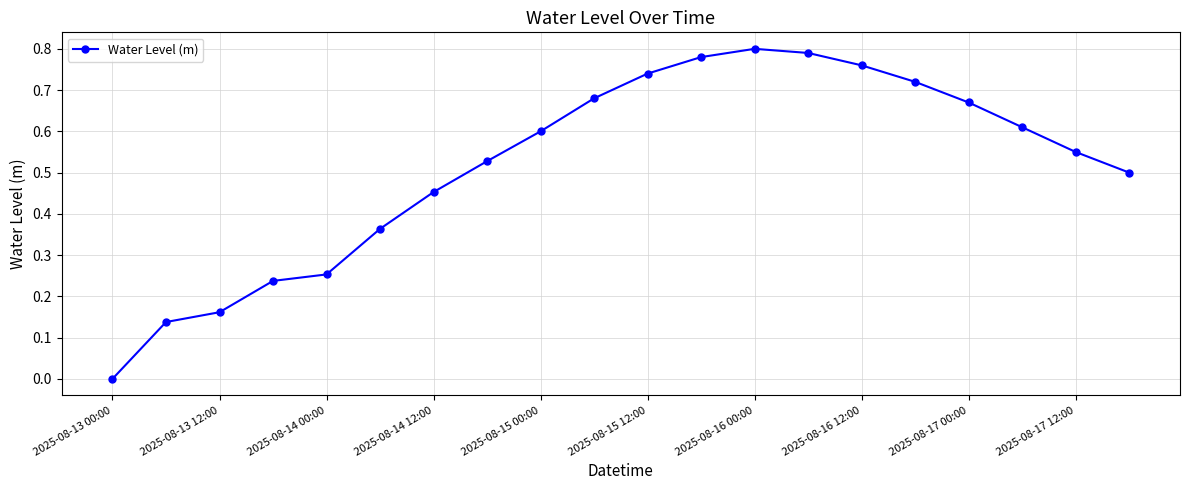

True or false: there are more than 0 points higher than both neighbors.

True